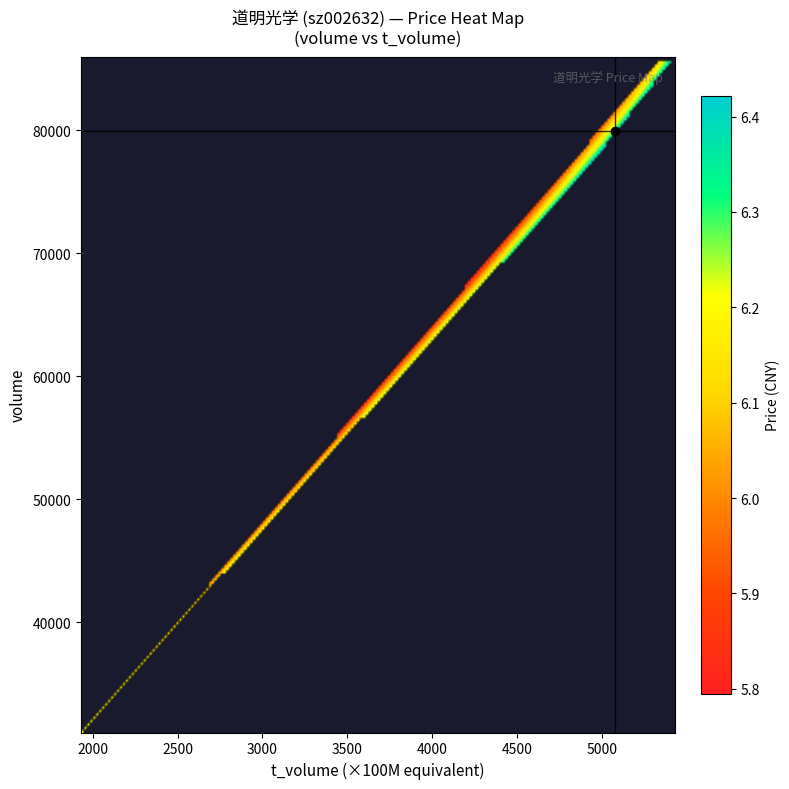

At which label does t_volume first exceed 5157?

volume